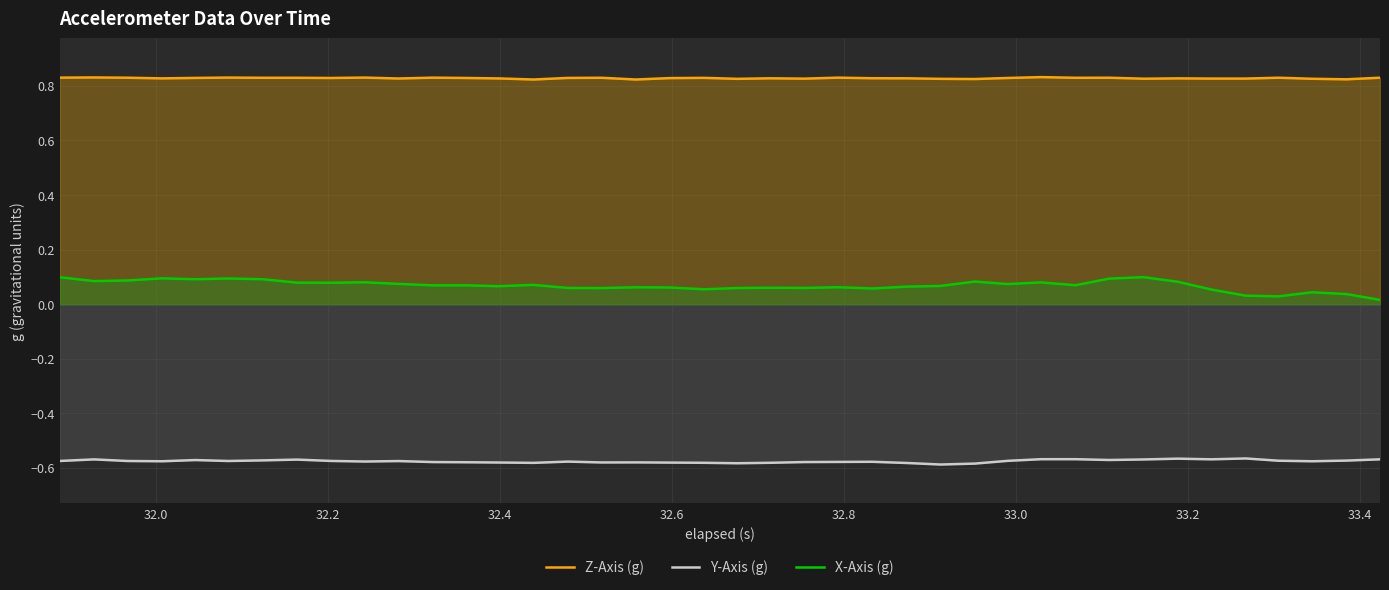

Count the number of categories in the chart.

40